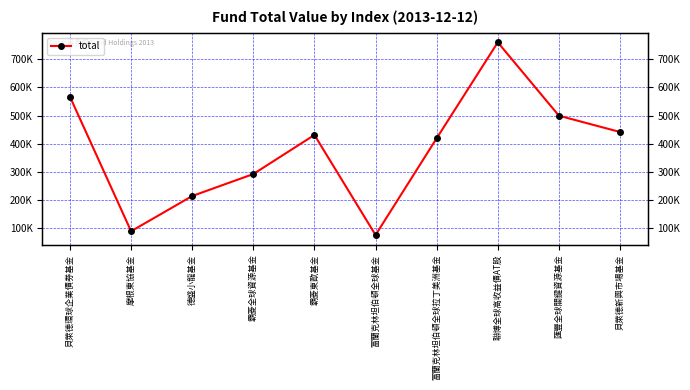

Is this an area chart (filled region under the line)?

No